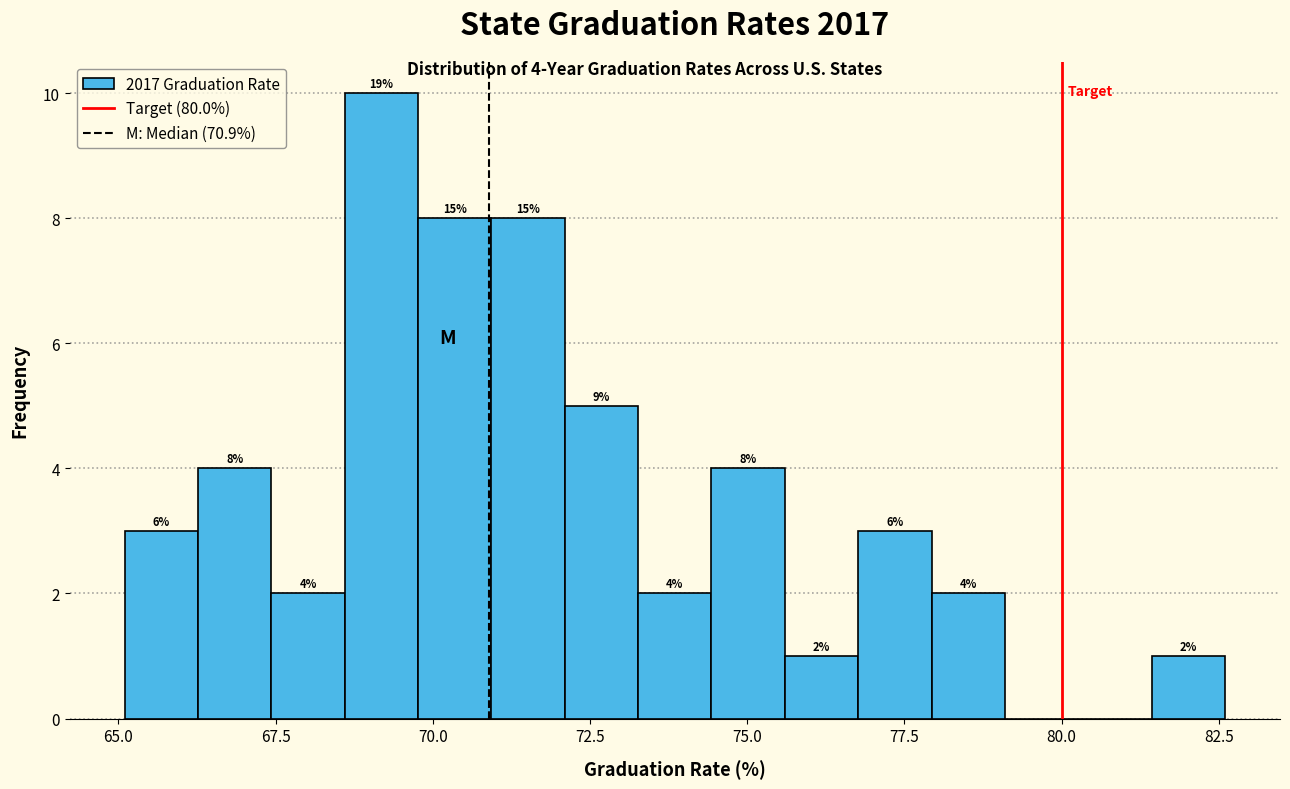

Read against the x-axis, roughly where is the centre of the tallest bar?

69.0